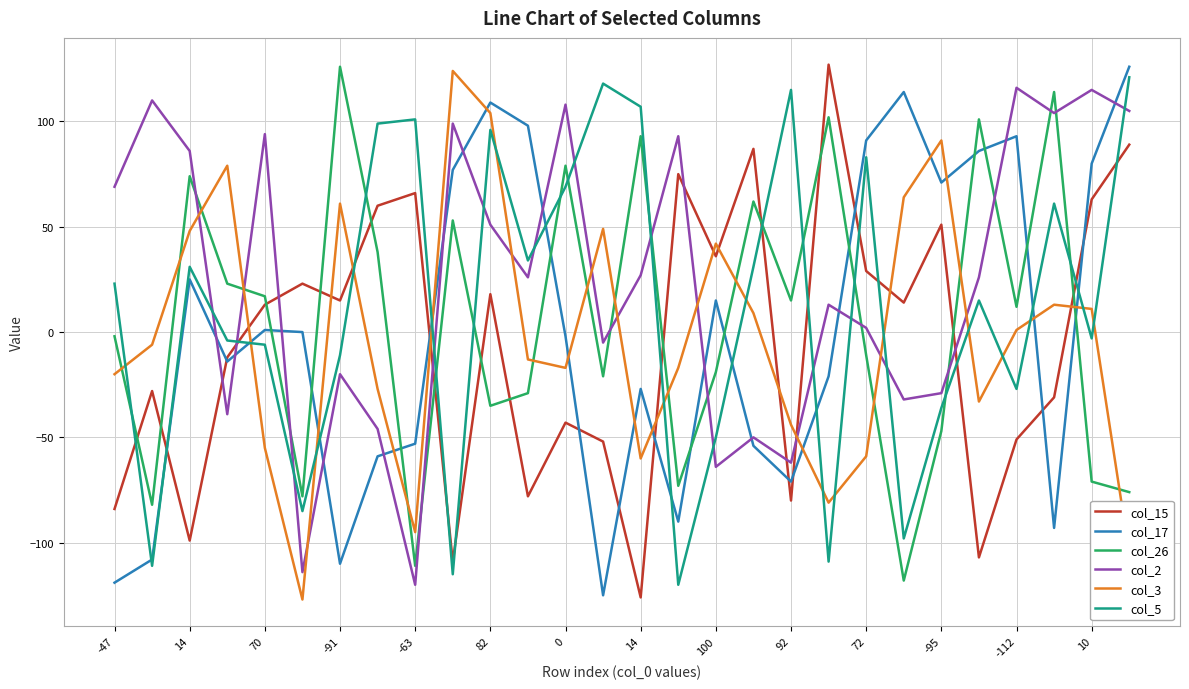

What is the minimum value shown in the chart?

-127